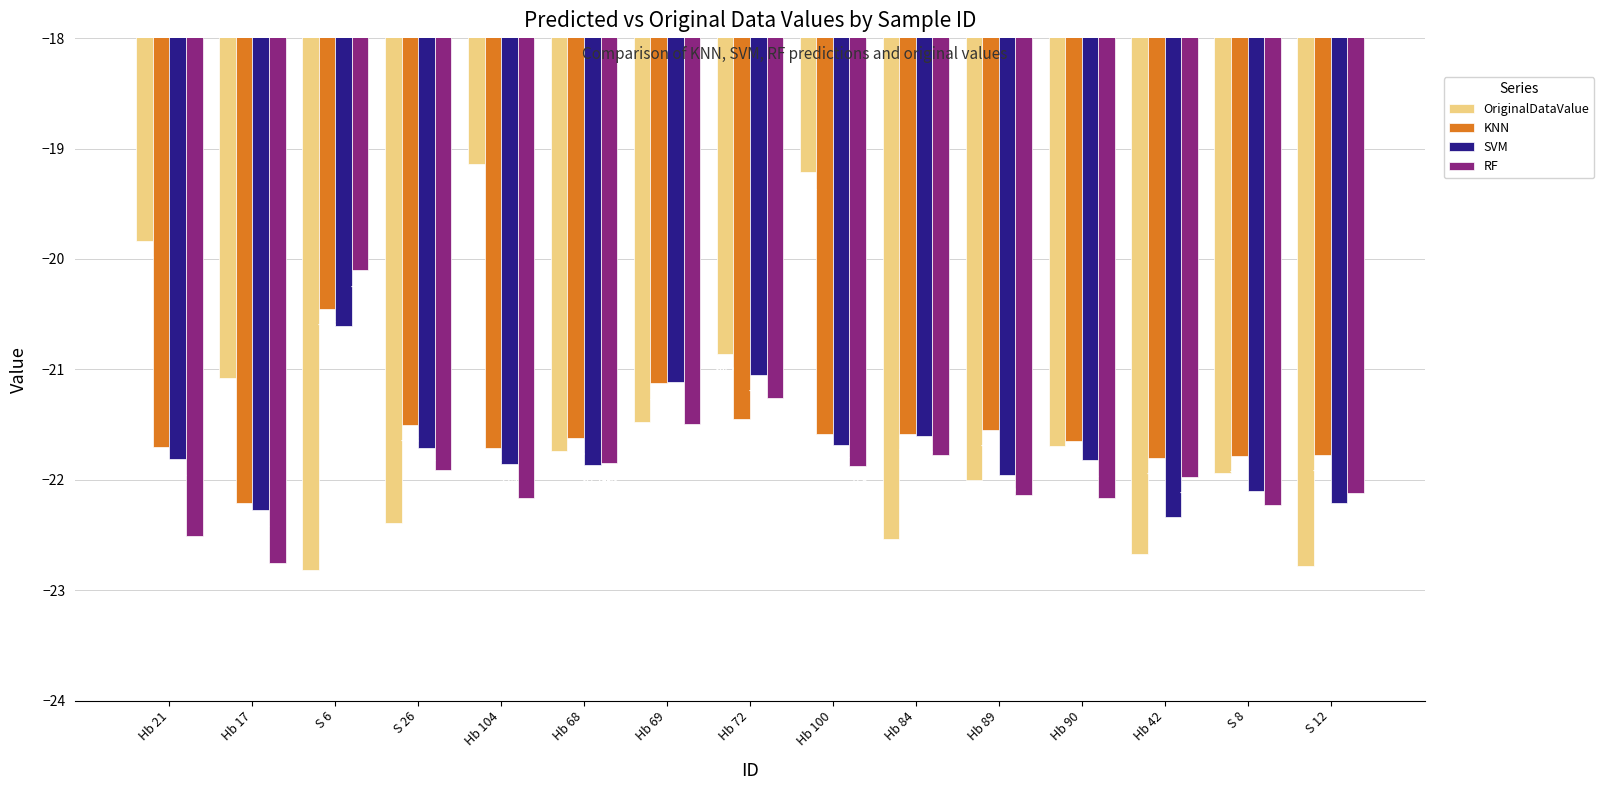

What is the approximate value of KNN at Hb 17?

-22.2